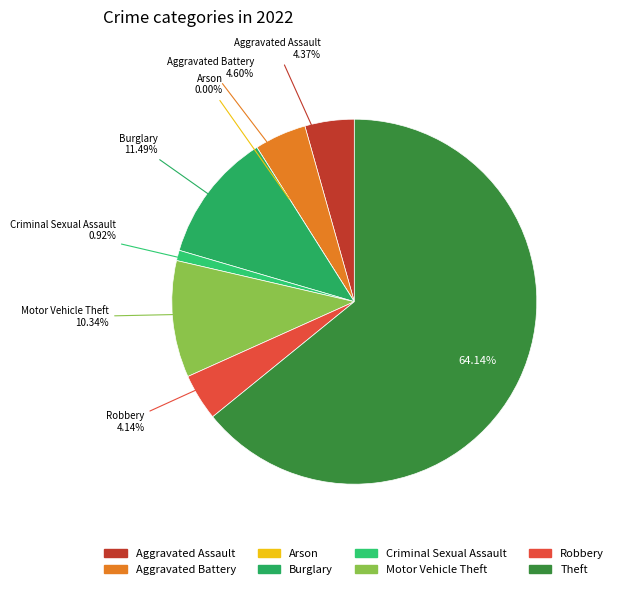

Which slice is the smallest?

Arson